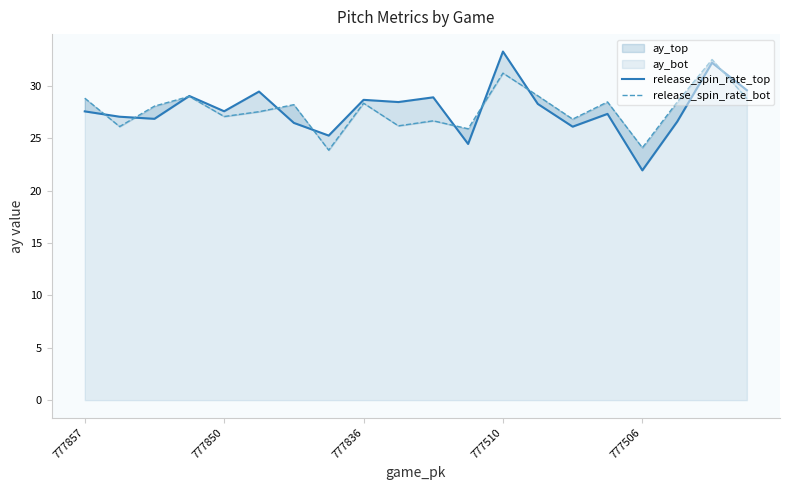

At which label does release_spin_rate_bot first exceed 28?

777857